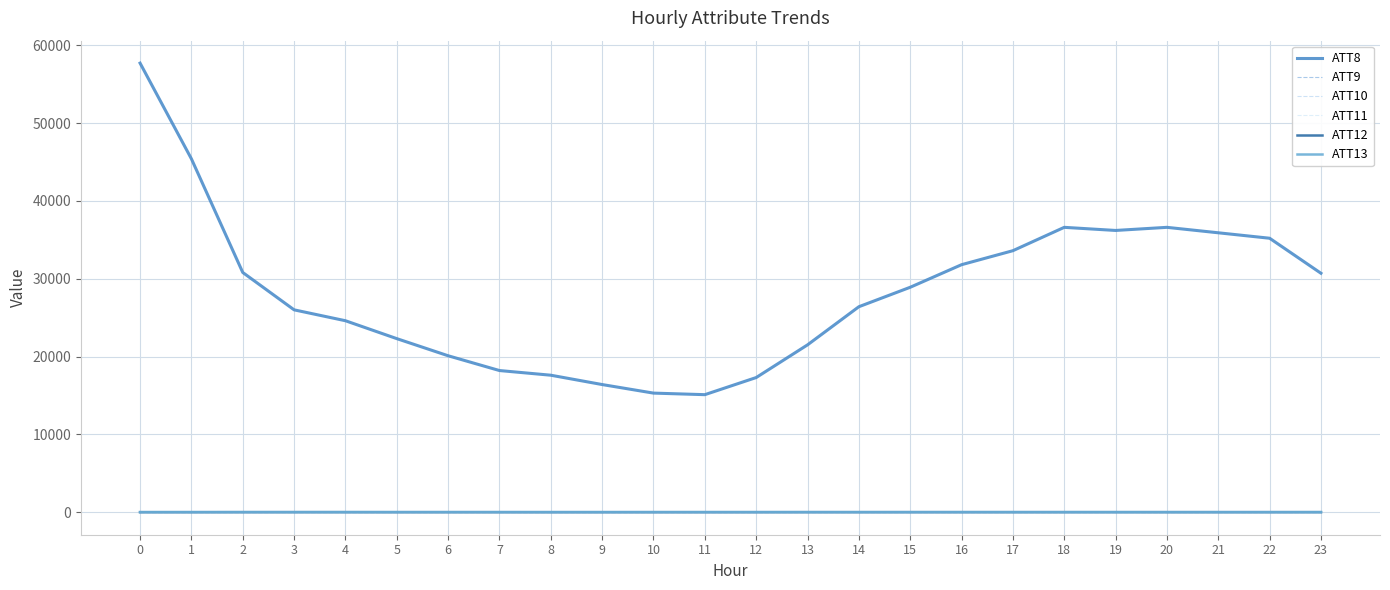

How many lines are shown in the chart?

6